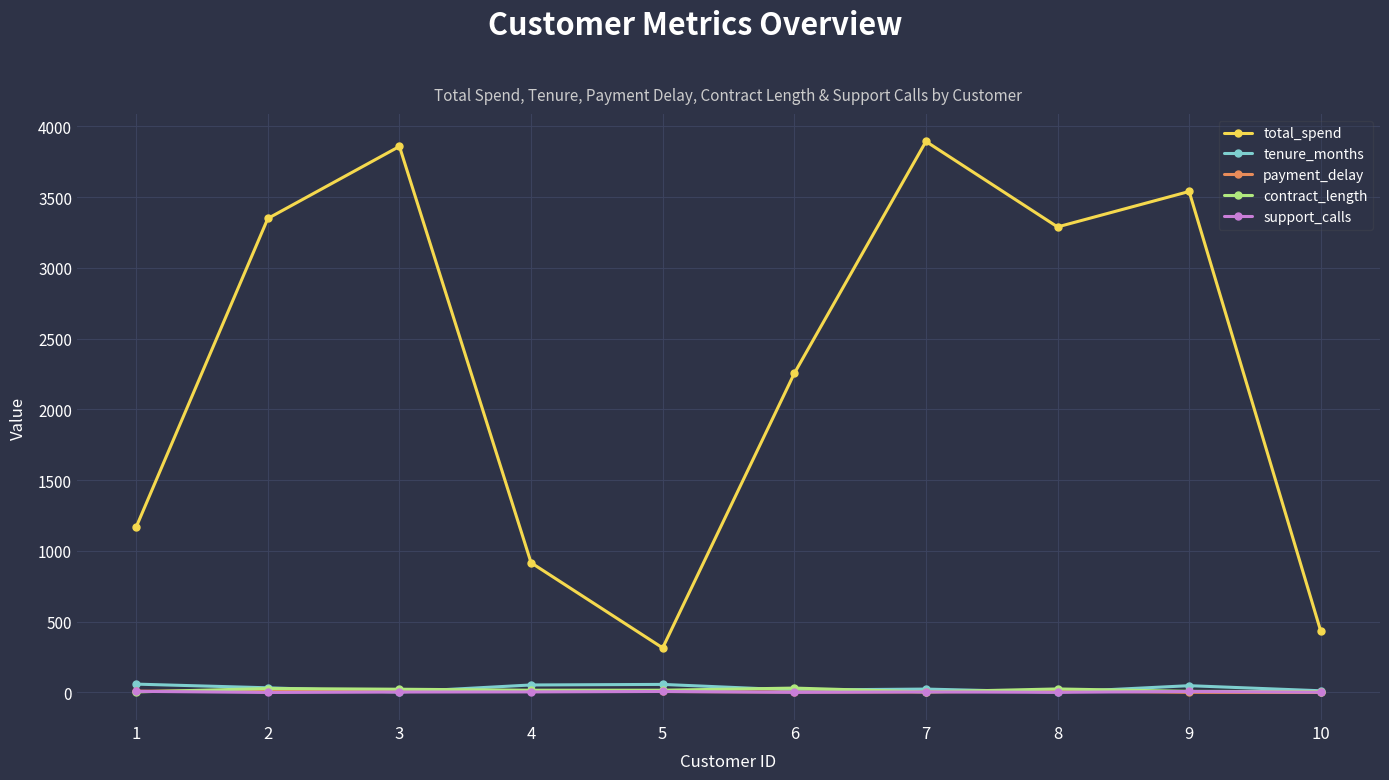

True or false: total_spend and payment_delay intersect in this chart.

False